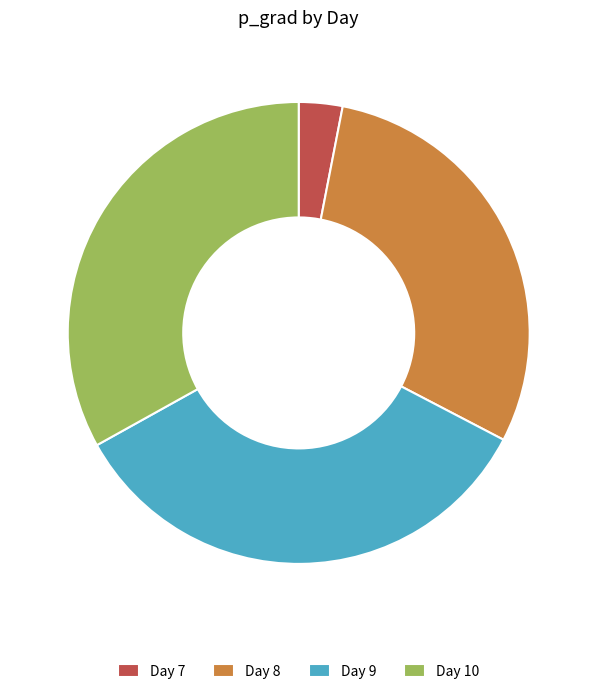

The Day 9 slice represents 34% of the pie. True or false?

True